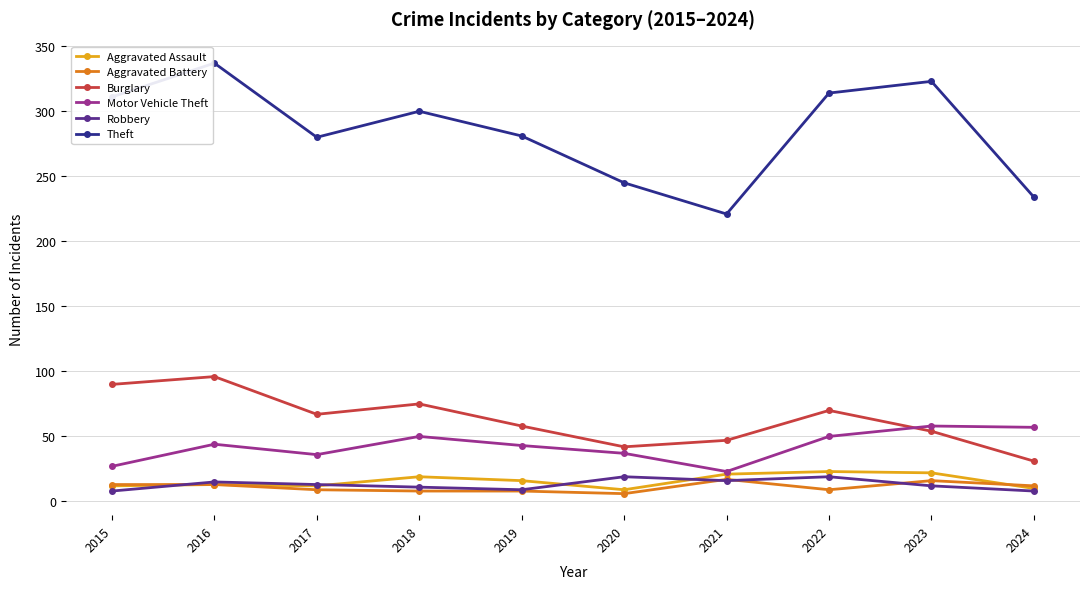

Is this an area chart (filled region under the line)?

No